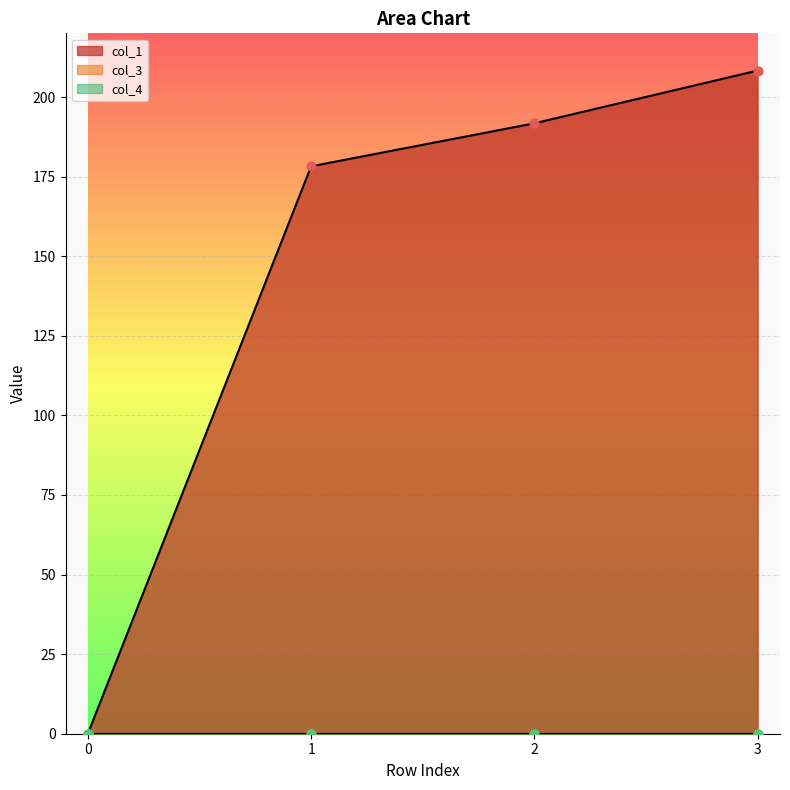

Which series reaches the minimum Y coordinate?

col_1